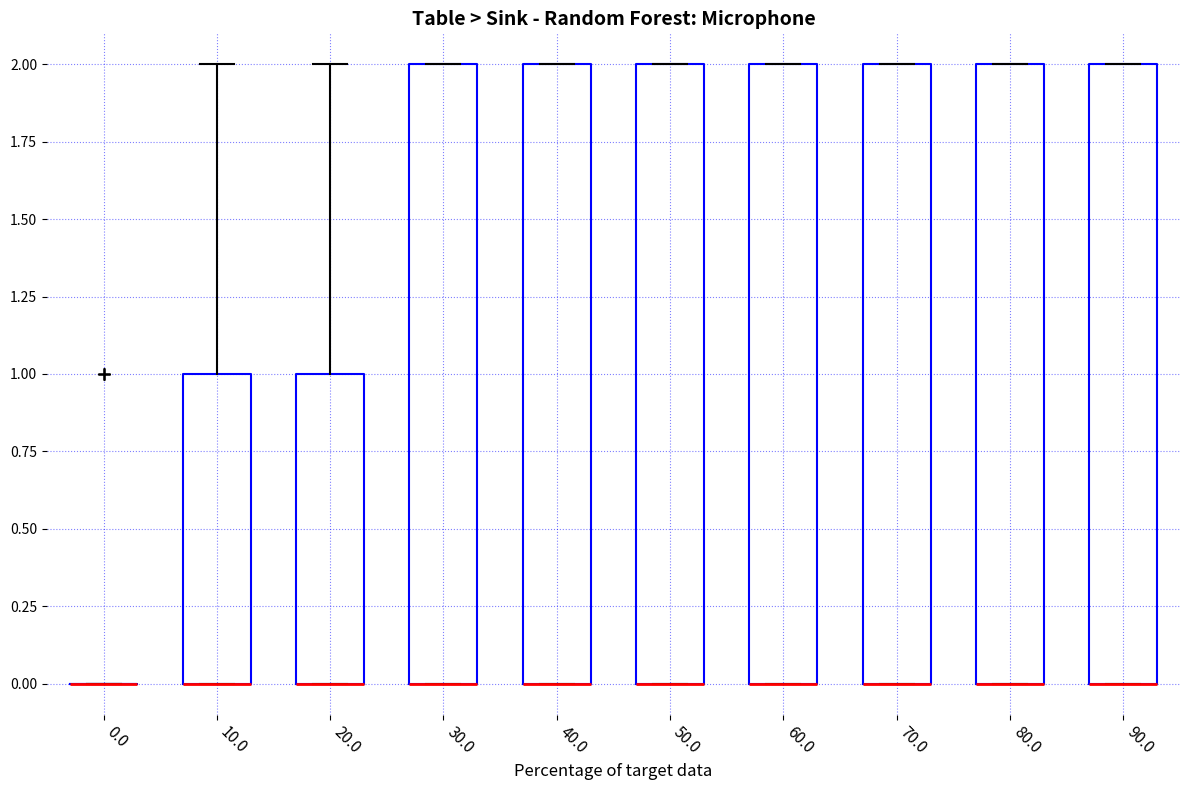

Reading left to right, transcribe this box plot: for each box, give where its median line is, the range the box spans, and where its two whiskers end, as read against the y-axis. The values are not printed on the chart, so give them approximately, as read against the axis.

0.0: box collapsed to a line at 0, whiskers 0 to 0
10.0: median 0 (drawn on the box's lower edge), box 0 to 1, whiskers 0 to 2
20.0: median 0 (drawn on the box's lower edge), box 0 to 1, whiskers 0 to 2
30.0: median 0 (drawn on the box's lower edge), box 0 to 2, whiskers 0 to 2
40.0: median 0 (drawn on the box's lower edge), box 0 to 2, whiskers 0 to 2
50.0: median 0 (drawn on the box's lower edge), box 0 to 2, whiskers 0 to 2
60.0: median 0 (drawn on the box's lower edge), box 0 to 2, whiskers 0 to 2
70.0: median 0 (drawn on the box's lower edge), box 0 to 2, whiskers 0 to 2
80.0: median 0 (drawn on the box's lower edge), box 0 to 2, whiskers 0 to 2
90.0: median 0 (drawn on the box's lower edge), box 0 to 2, whiskers 0 to 2